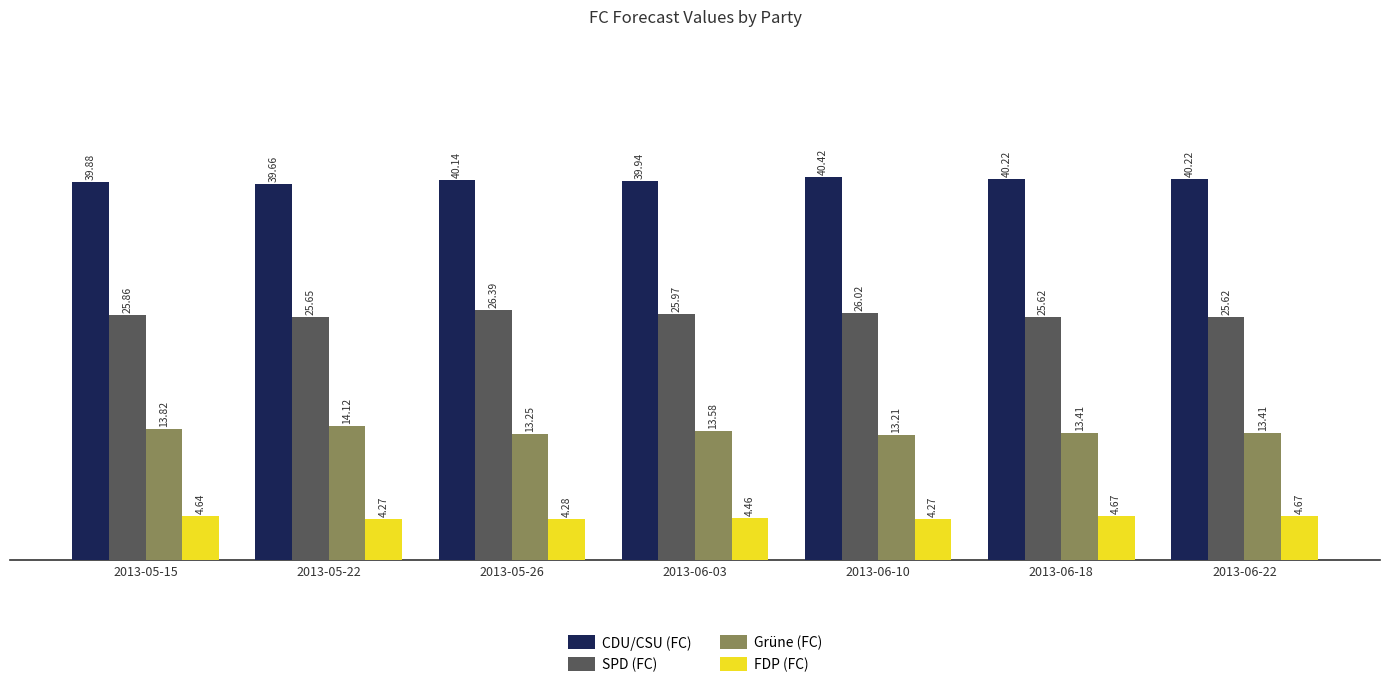

Between 2013-06-03 and 2013-06-10, which series saw the biggest shift?

CDU/CSU (FC)